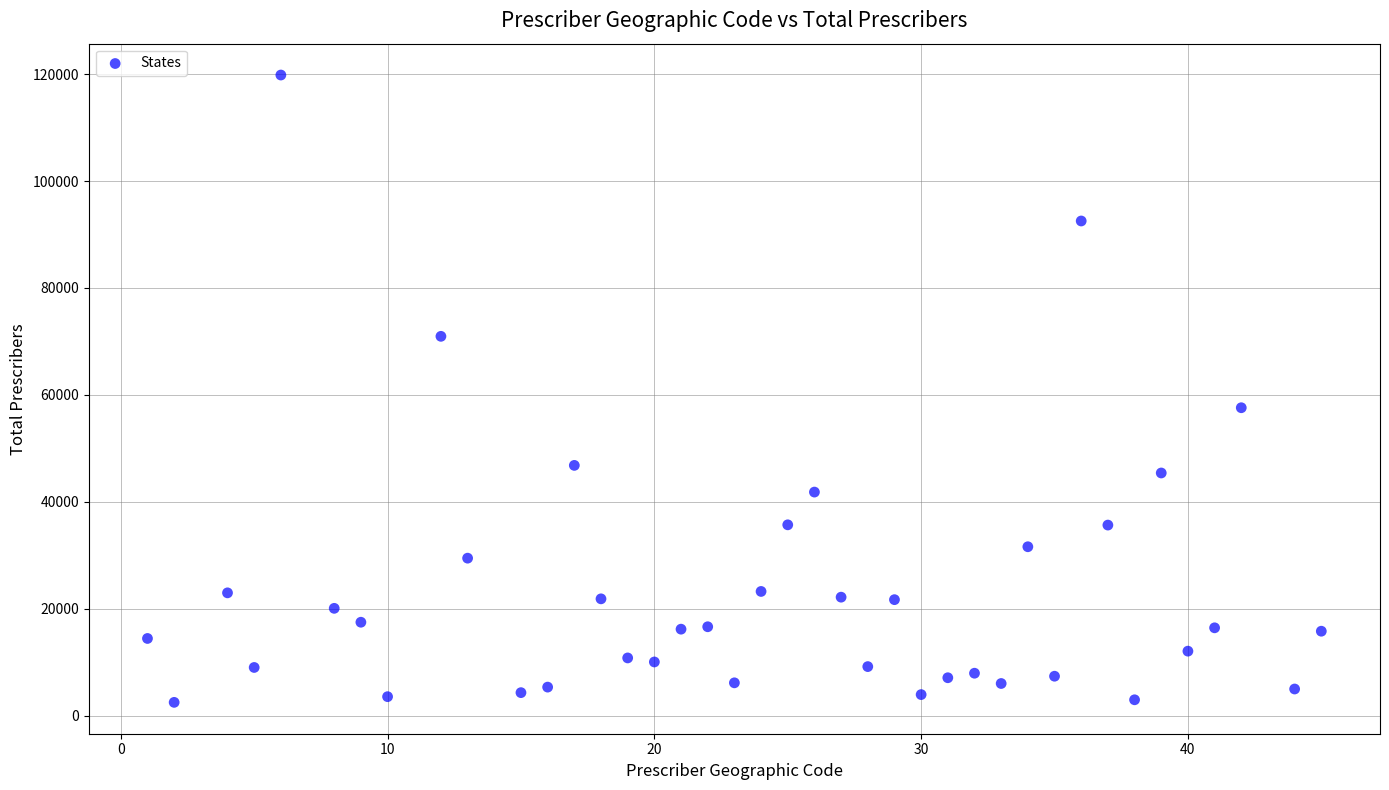

What is the range of X values (max minus min)?

44